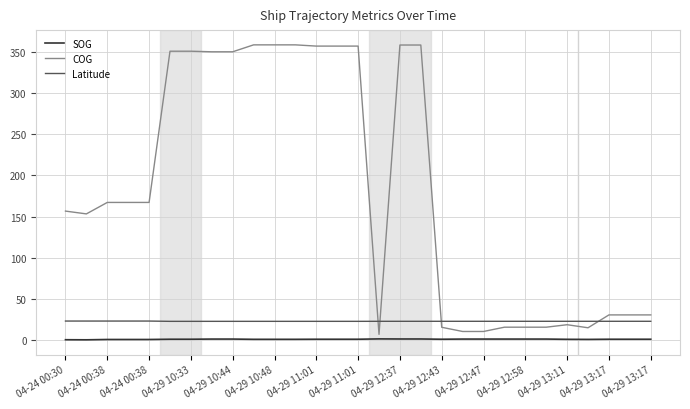

True or false: Latitude and SOG cross at least once.

False